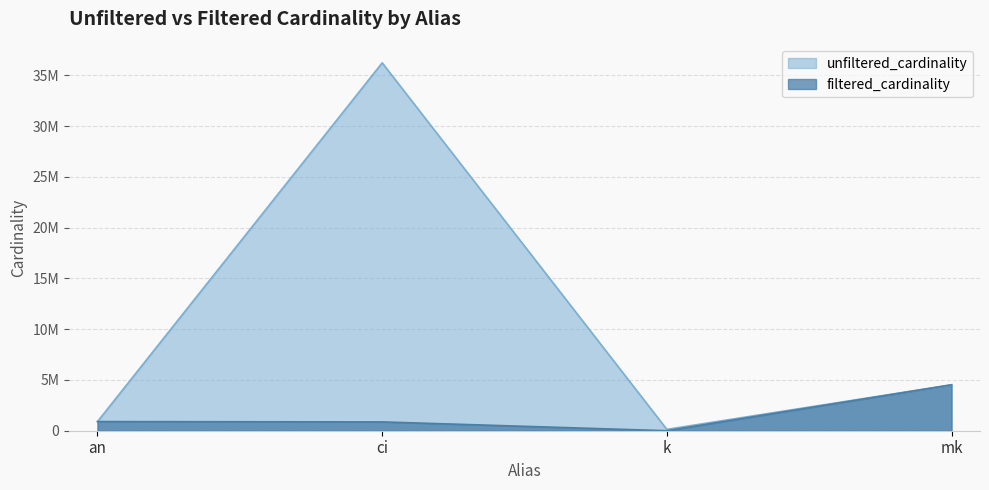

Reading left to right, extract all data points from this chart.

unfiltered_cardinality: an=901343	ci=36244344	k=134170	mk=4523930
filtered_cardinality: an=901343	ci=867477	k=3	mk=4523930